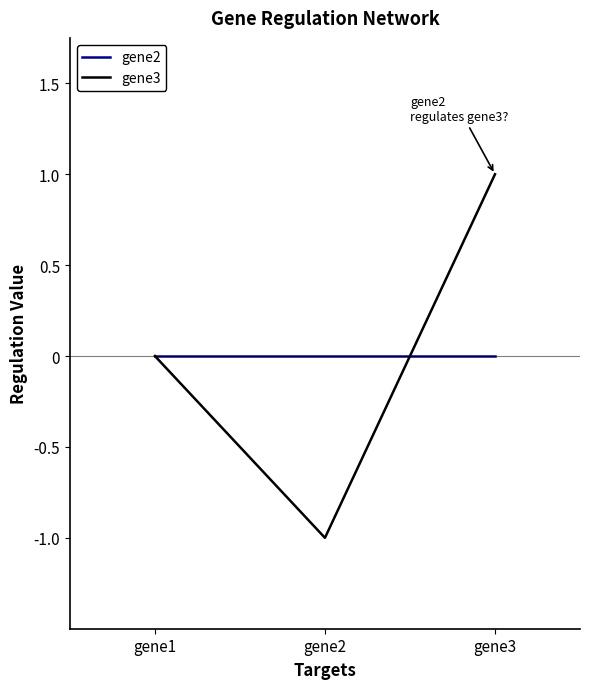

Rank the series at gene2 from lowest to highest value.

gene3, gene2